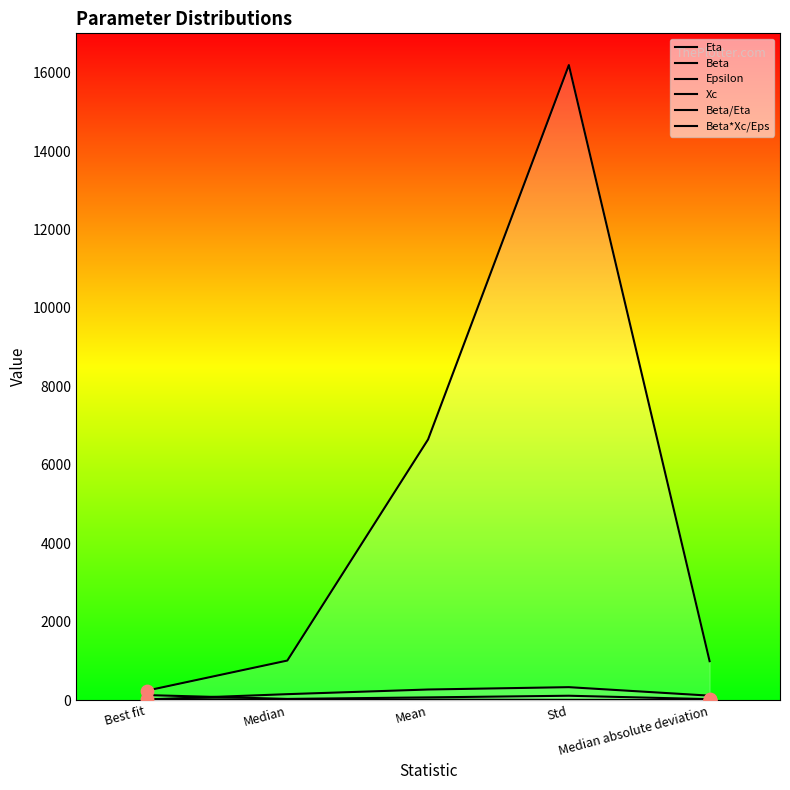

At which category is the sum across all series the highest?

Std